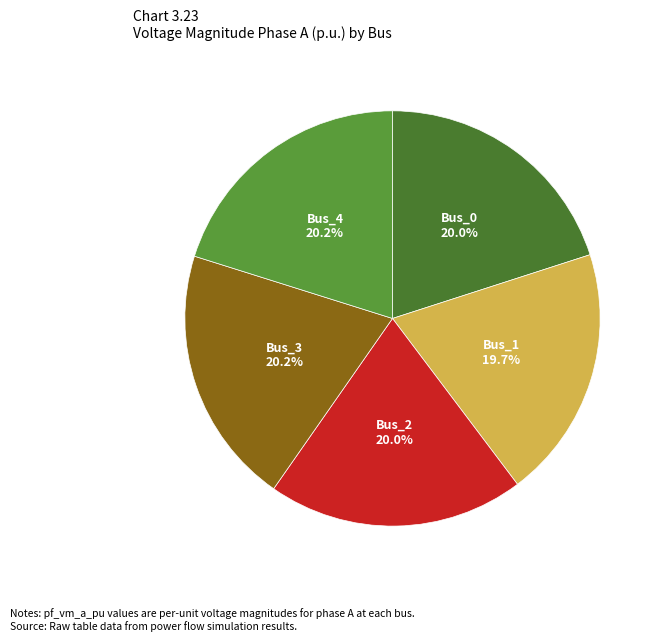

To the nearest percent, what portion does Bus_0 represent?

20%